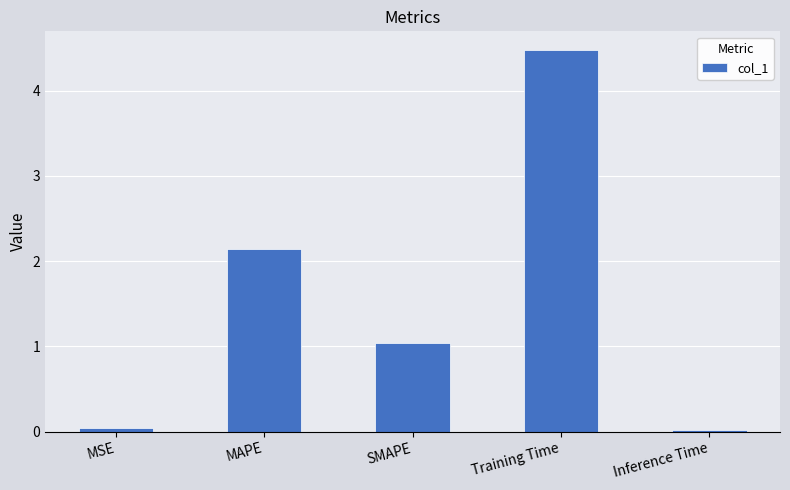

Count the number of data series in this chart.

1